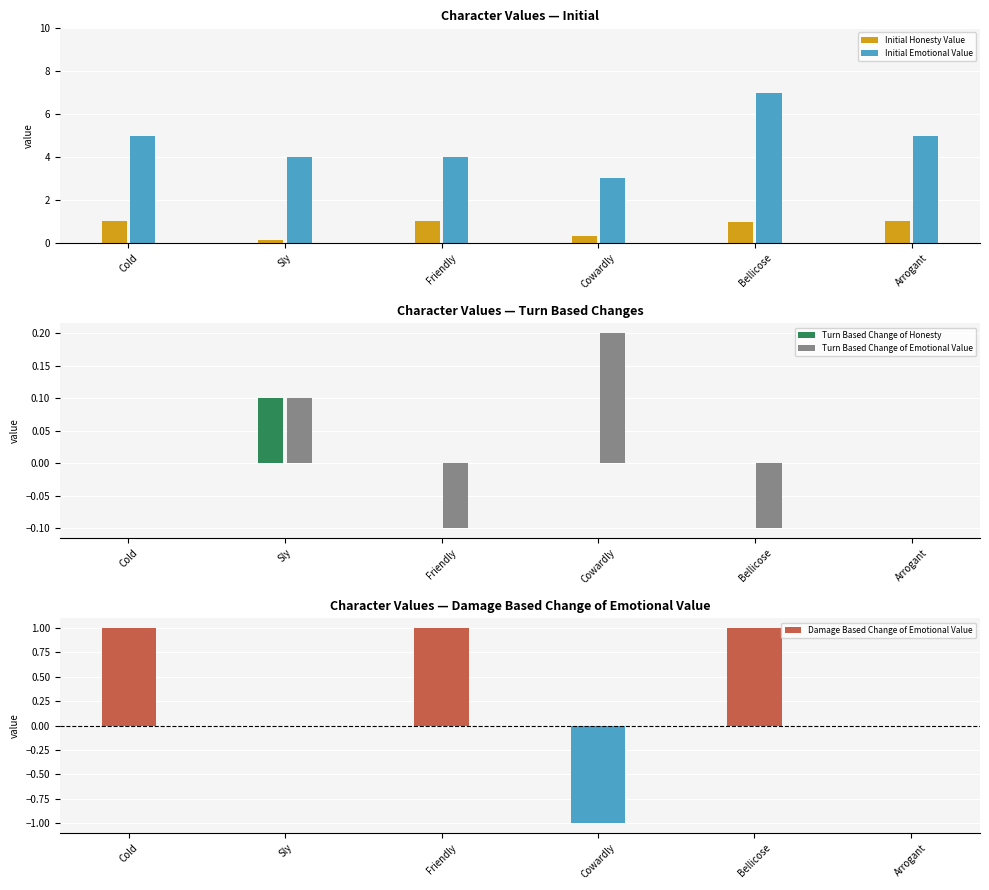

What is the spread (max minus min) of values at Friendly?

4.1